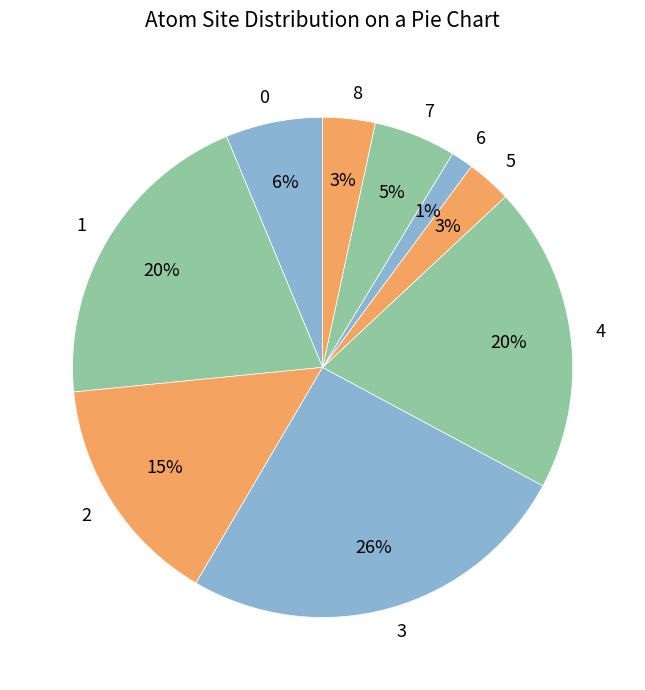

Count the number of slices in the pie.

9